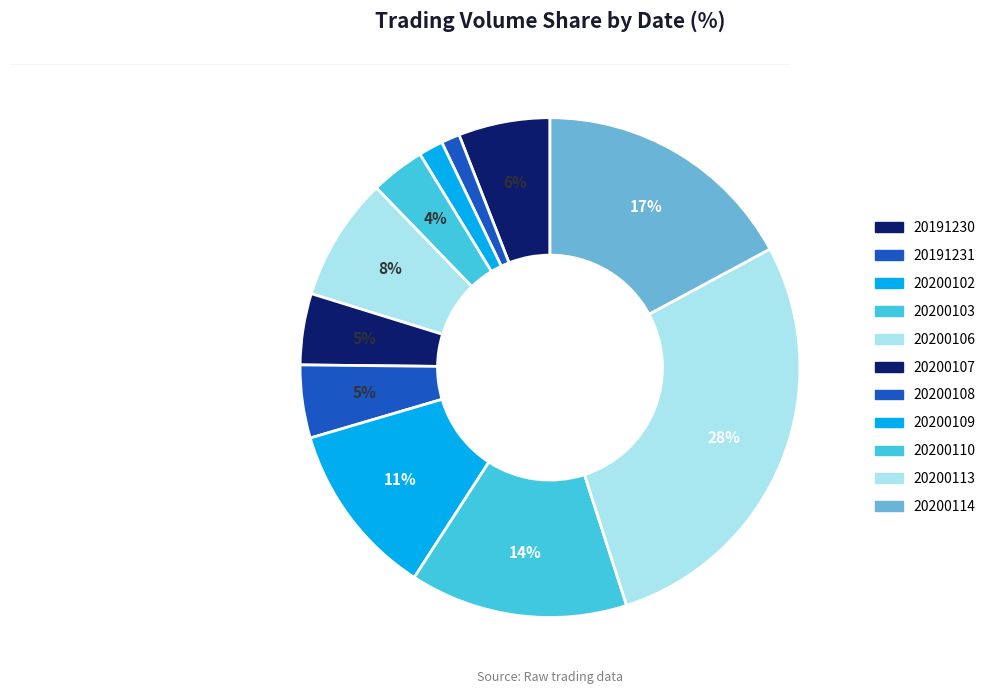

Count the number of slices in the pie.

11